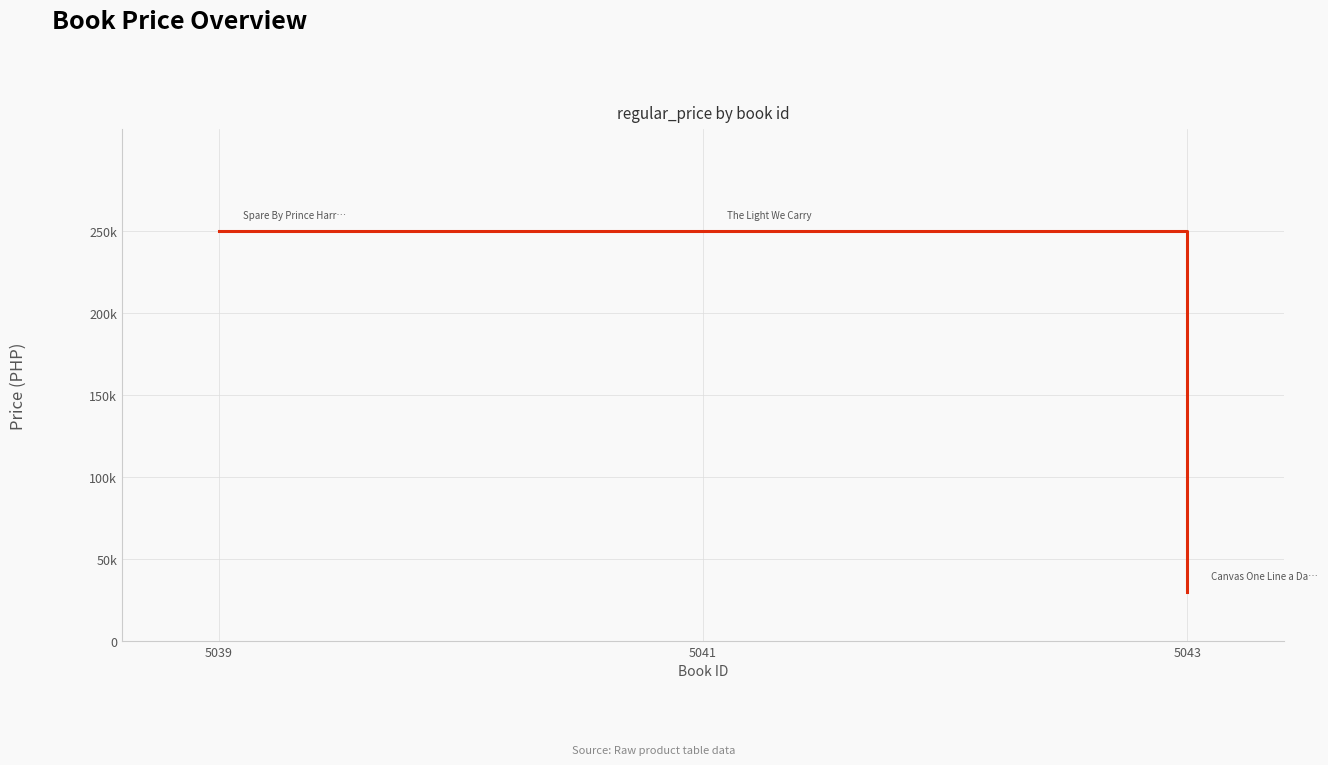

Does the chart have visible grid lines?

Yes